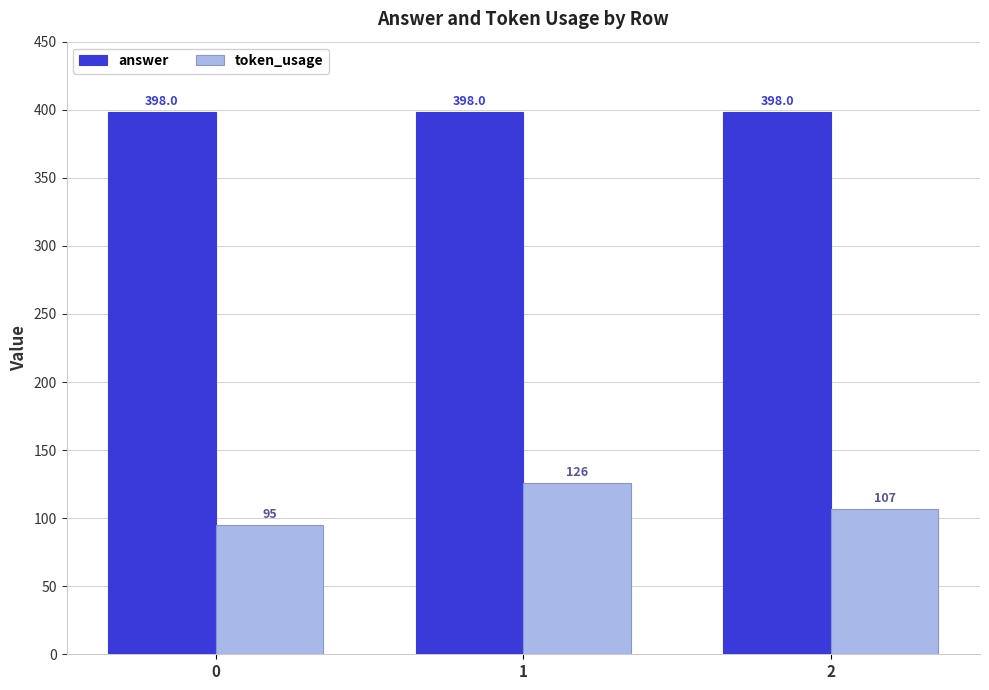

True or false: answer has a value of 102 at 1.

False